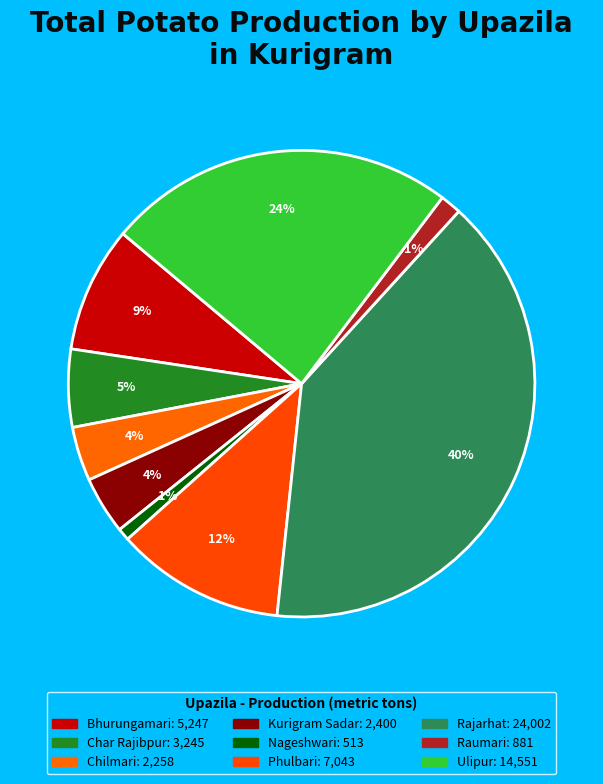

What is the ratio of the value at Bhurungamari to the value at Nageshwari?

10.2